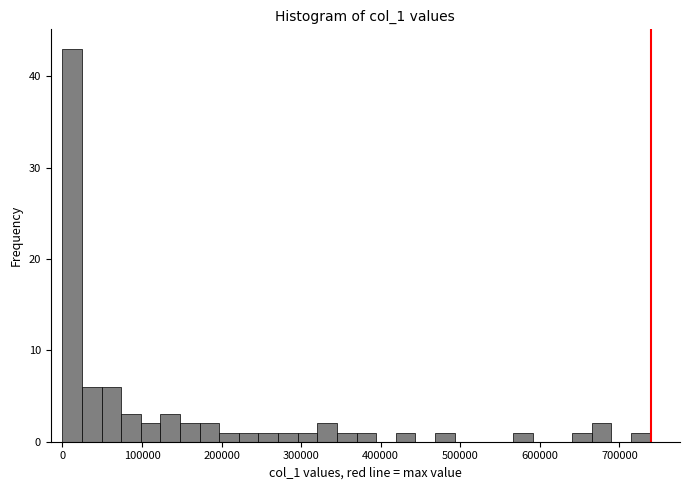

Around what value on the x-axis is the tallest bar? Give the approximate position of its centre, as read against the axis.

10000